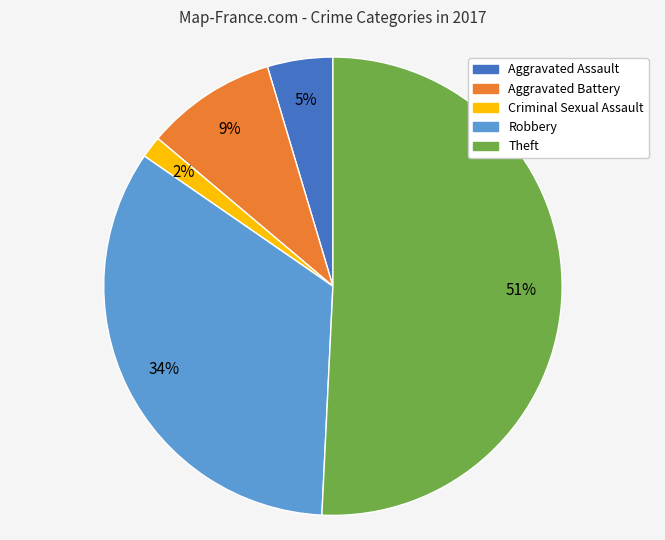

Does any single category account for the majority?

Yes